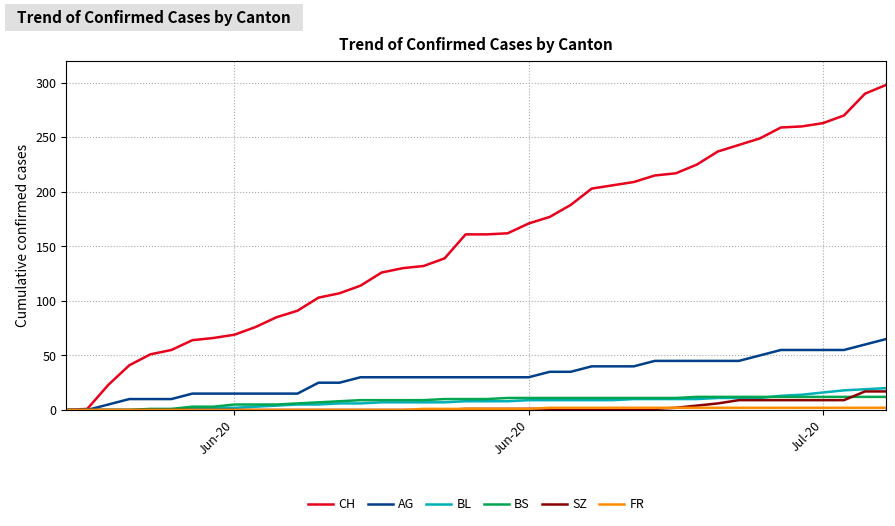

What is the greatest value displayed?

298